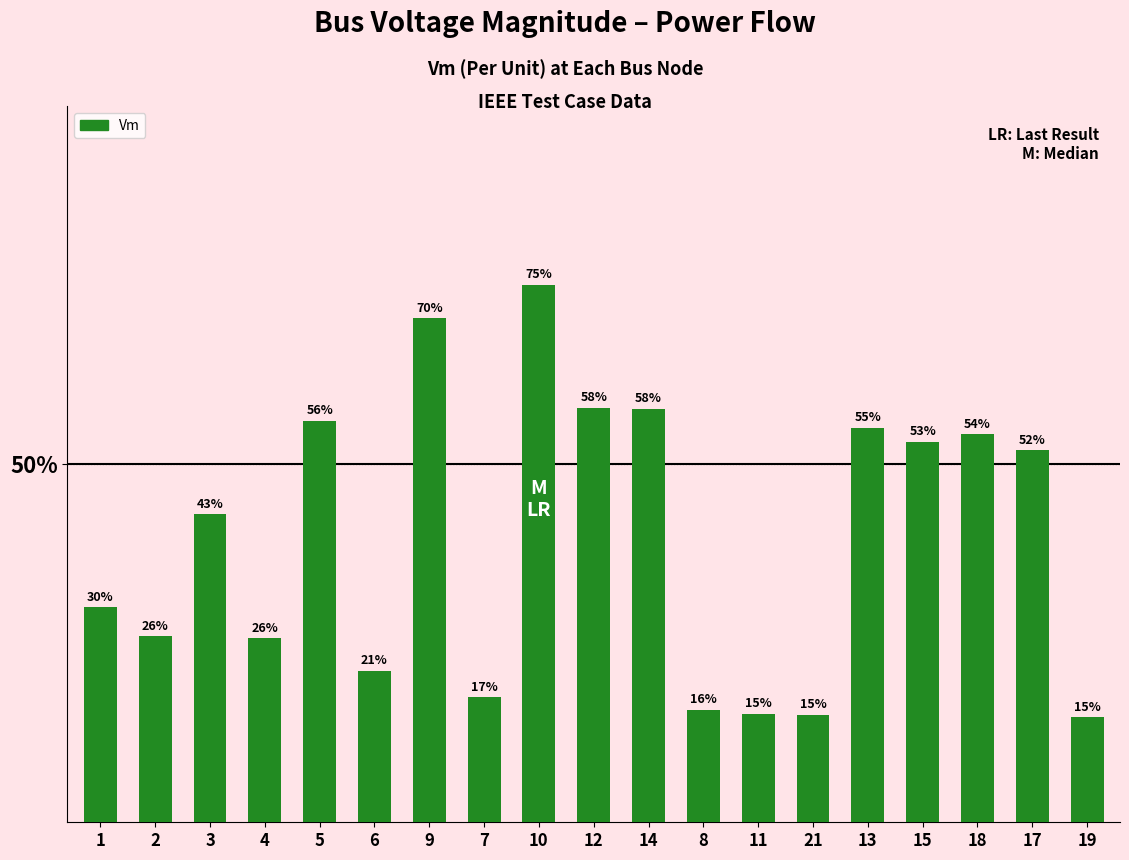

Rank the categories by value from highest to lowest.

10, 9, 12, 14, 5, 13, 18, 15, 17, 3, 1, 2, 4, 6, 7, 8, 11, 21, 19